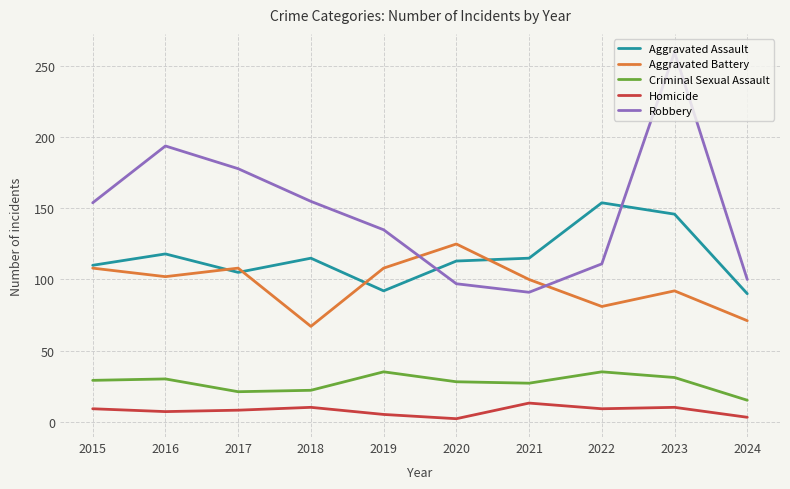

Which category has the highest value across all series?

2023